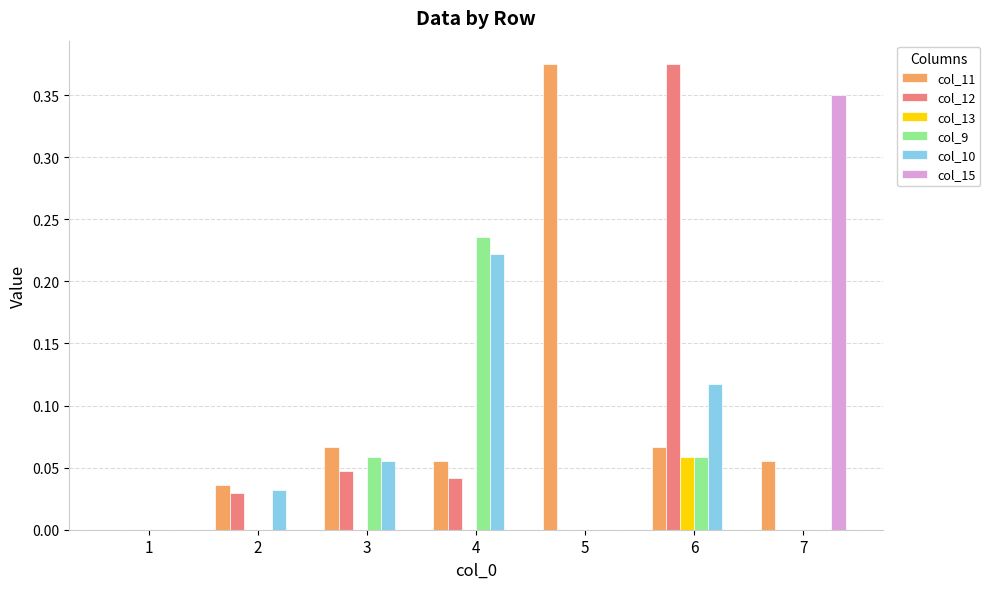

Is it true that col_12 equals 0.0 at 1?

True